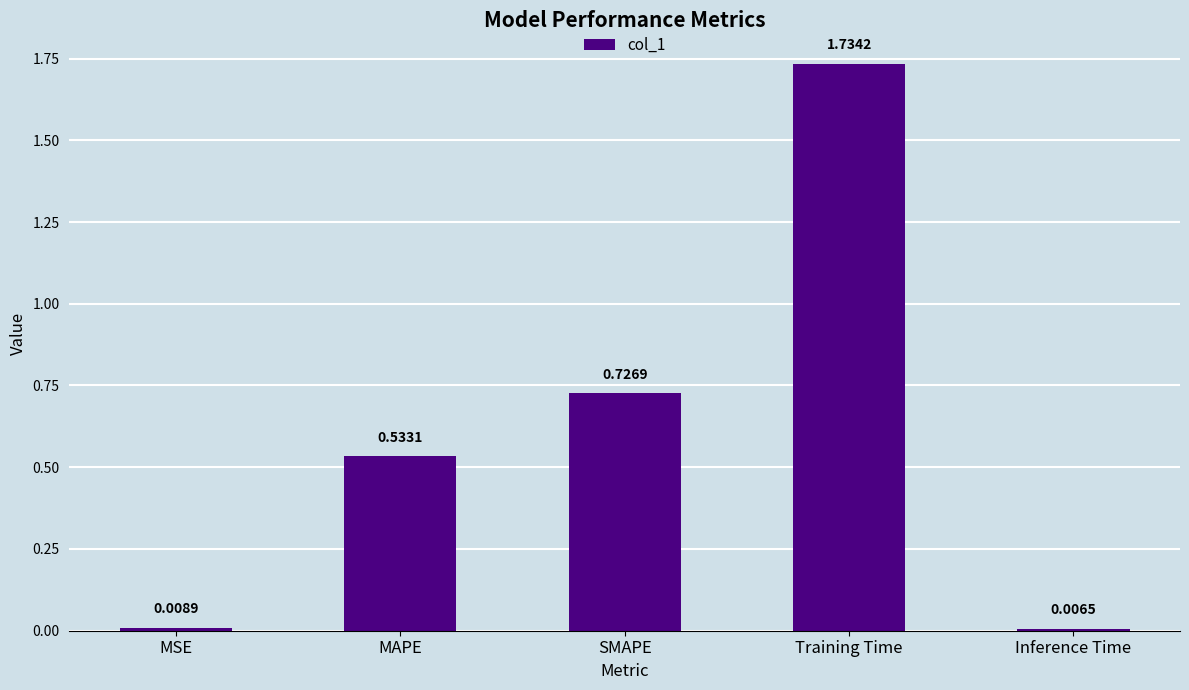

Rank the categories by value from highest to lowest.

Training Time, SMAPE, MAPE, MSE, Inference Time